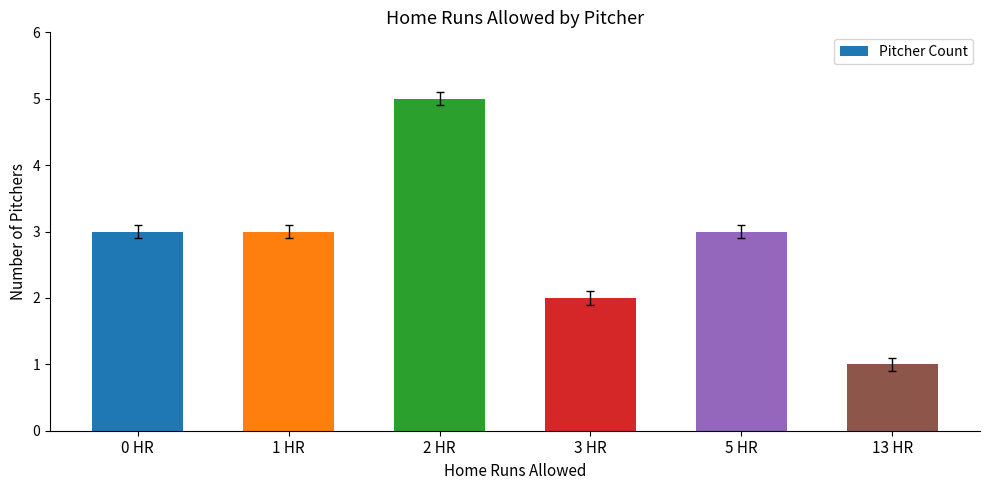

How many bars are there in total?

6